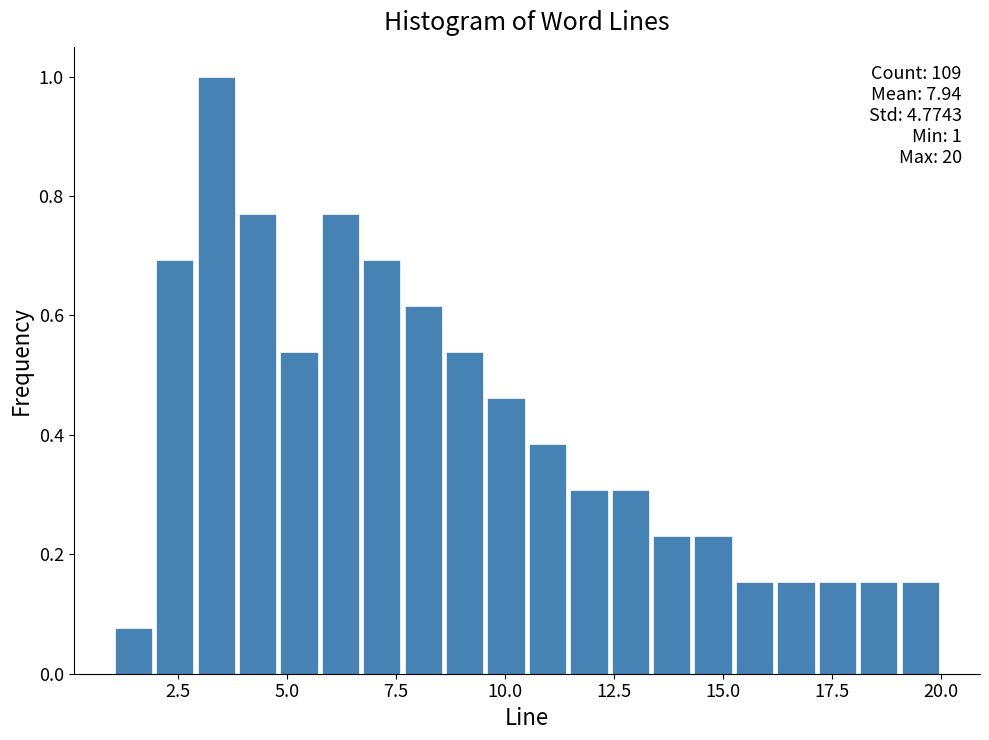

Read against the x-axis, roughly where is the centre of the tallest bar?

3.5